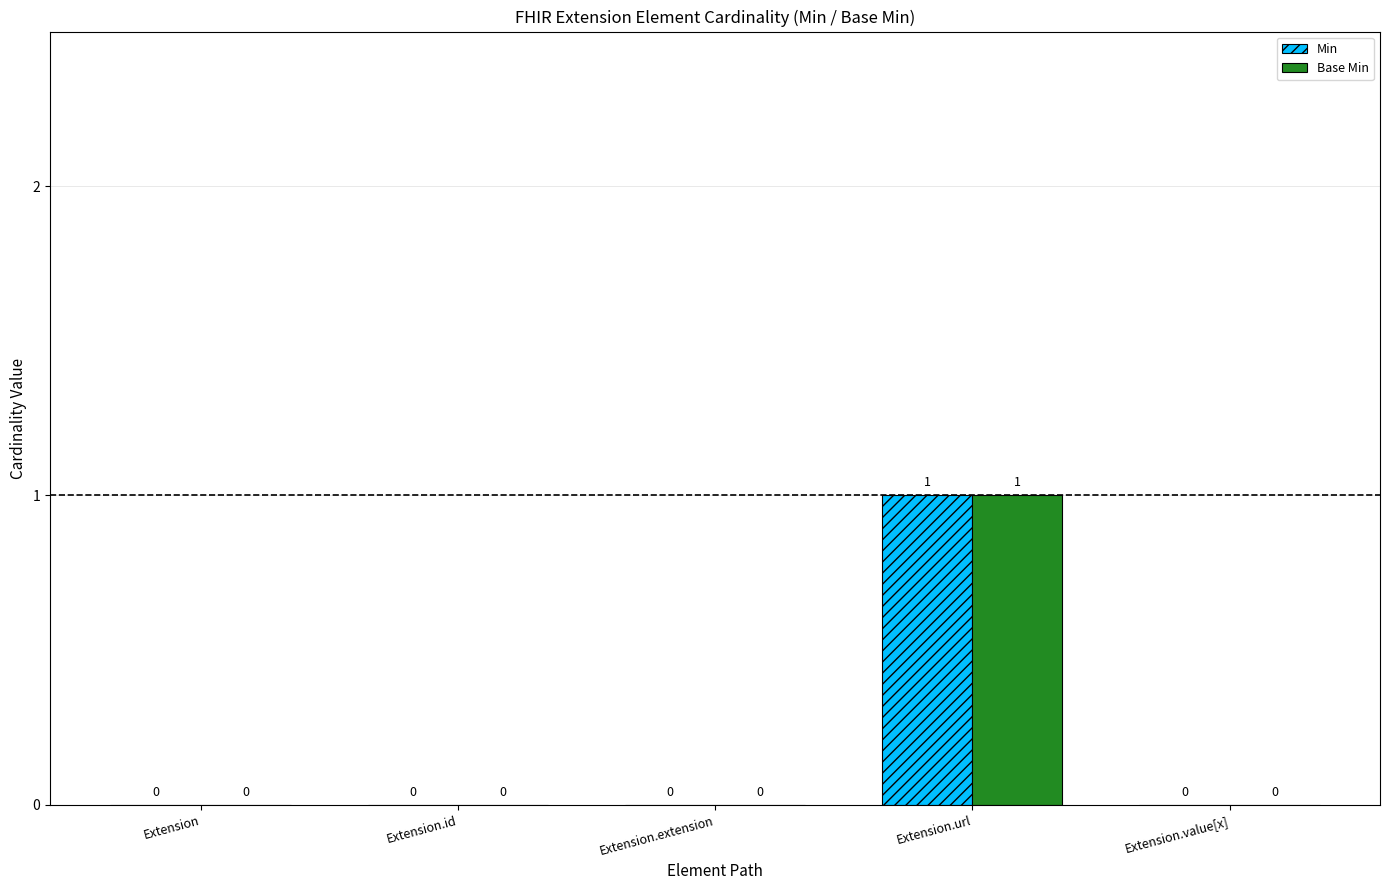

How many groups of bars are there?

5